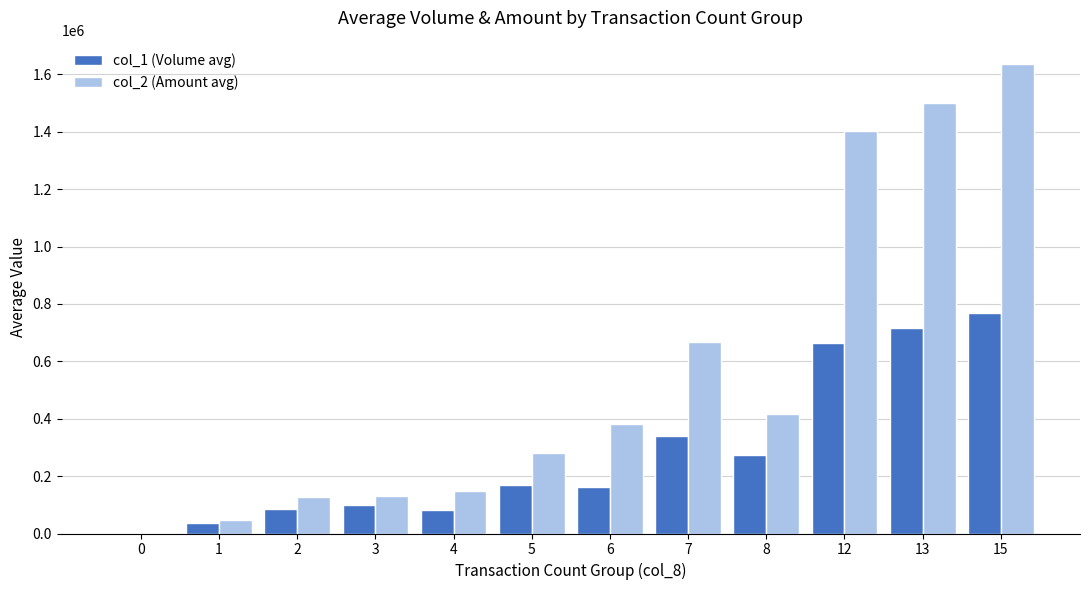

How many series are shown in this chart?

2